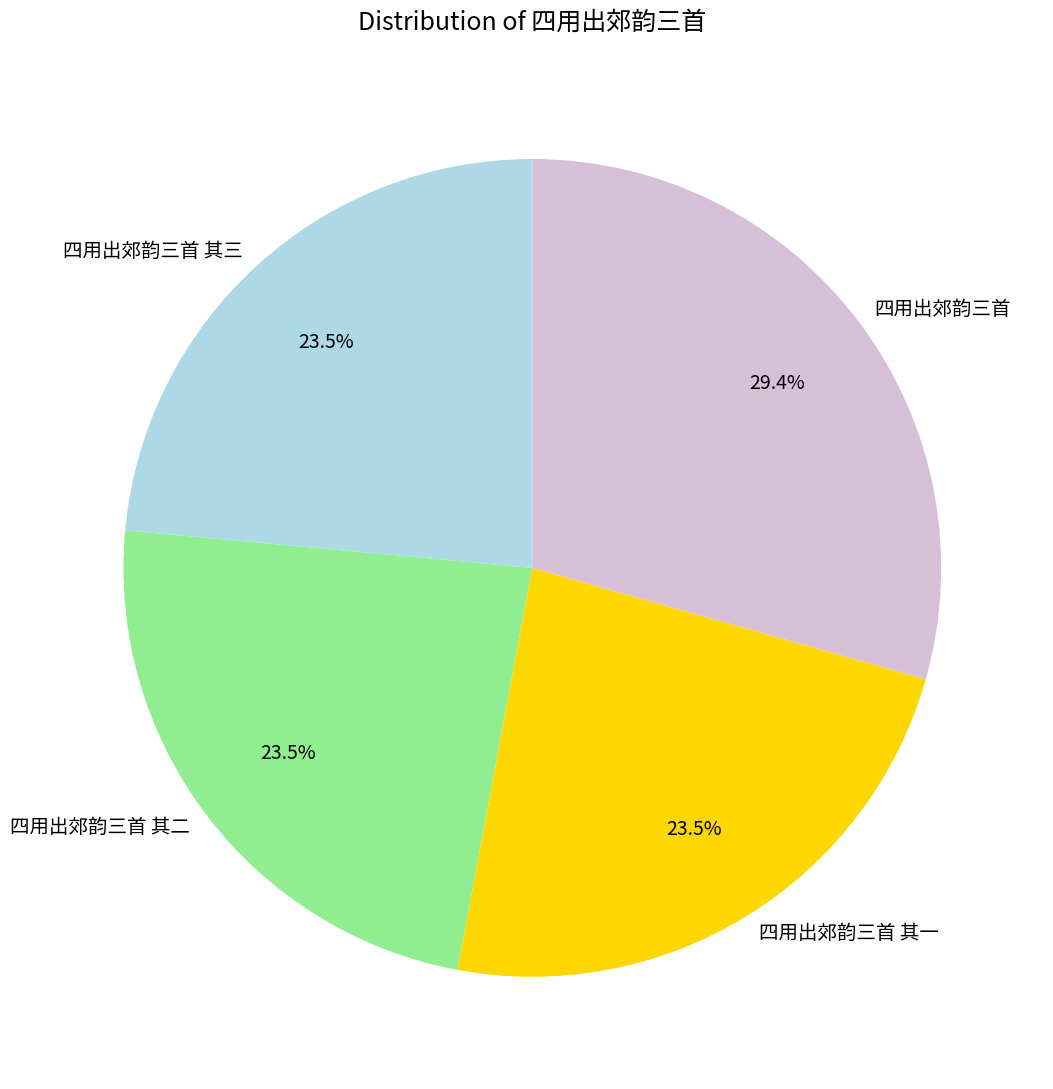

Which slice is the largest?

四用出郊韵三首